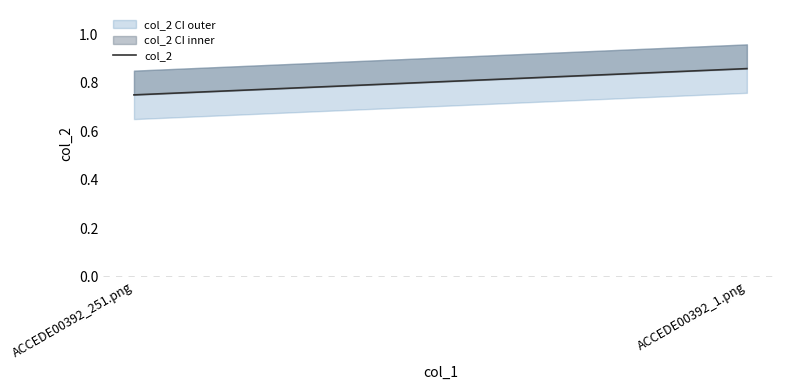

List the labels in order of value, smallest first.

ACCEDE00392_251.png, ACCEDE00392_1.png